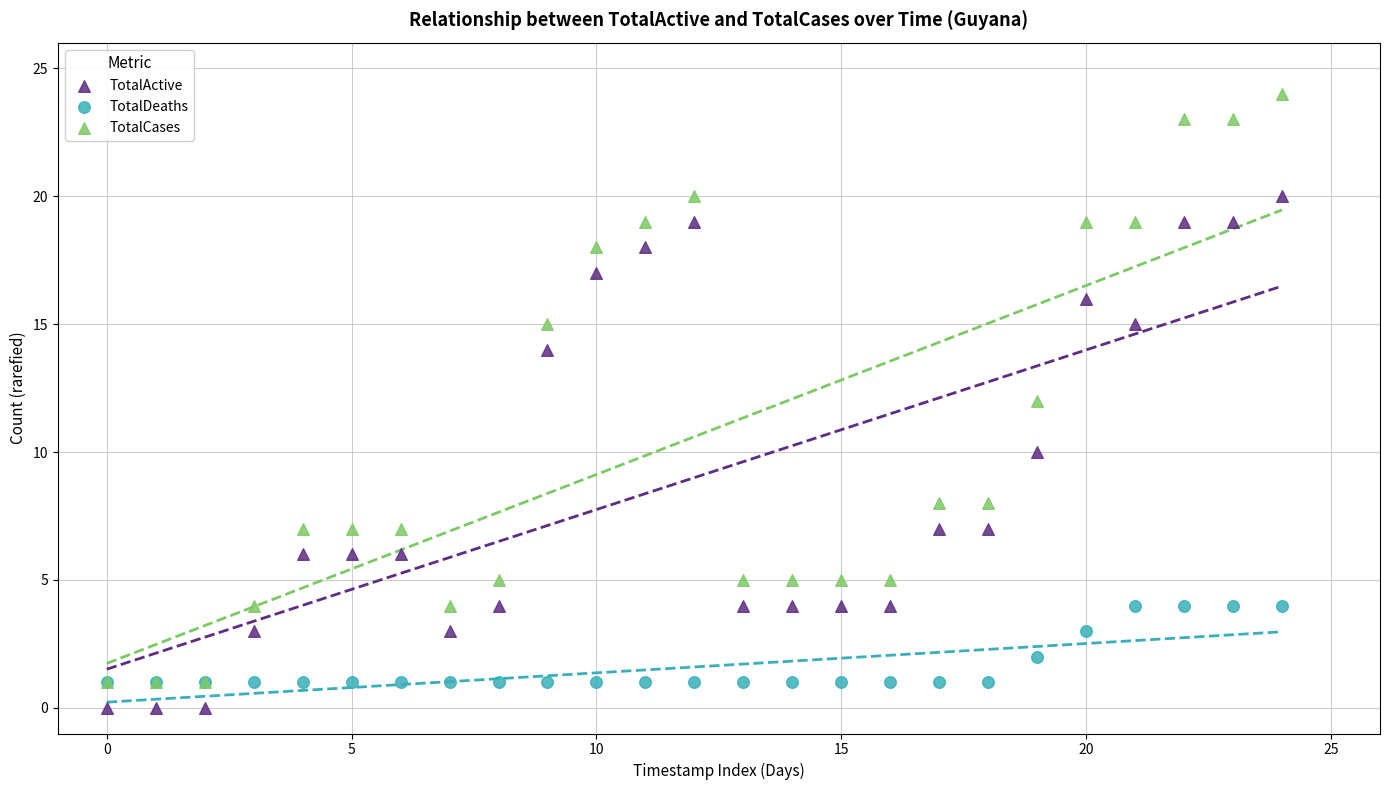

Which series contains the lowest Y value?

TotalActive